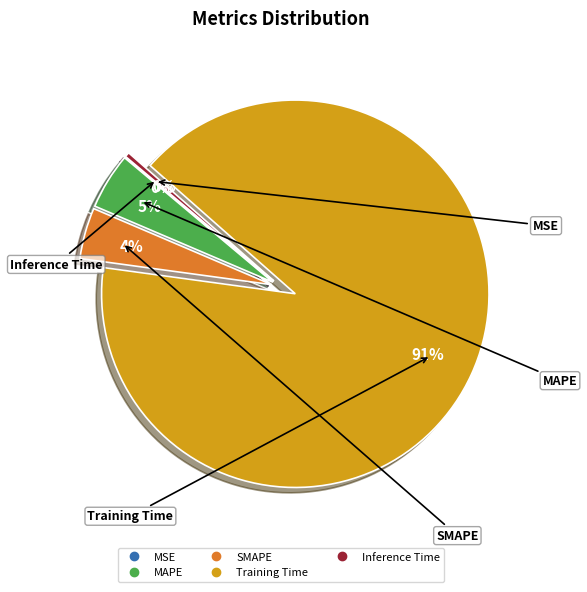

Is Training Time the majority of the pie?

Yes